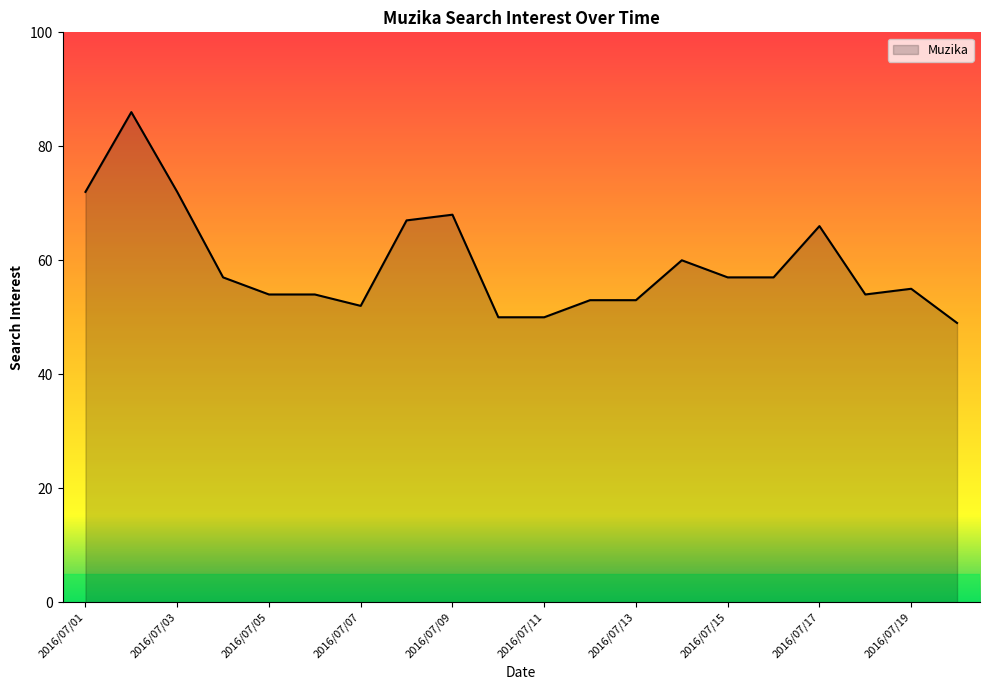

What is the minimum value shown in the chart?

49